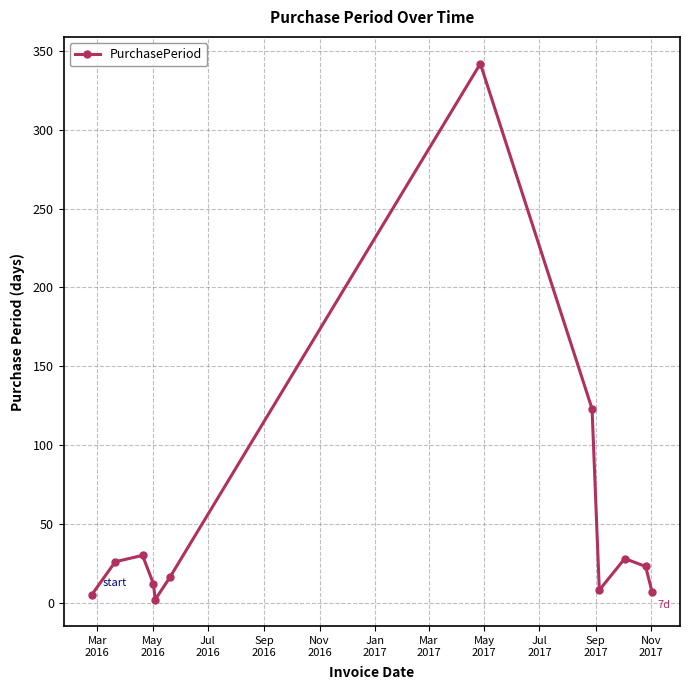

What is the average value?

52